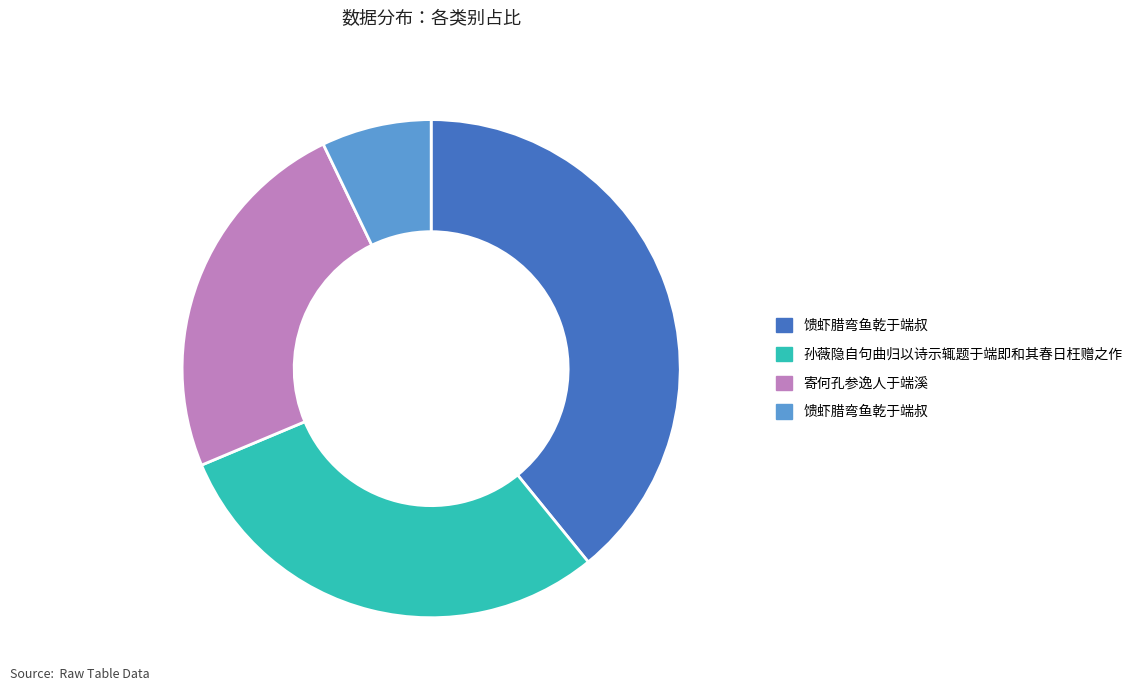

Is there a majority slice in this chart?

No